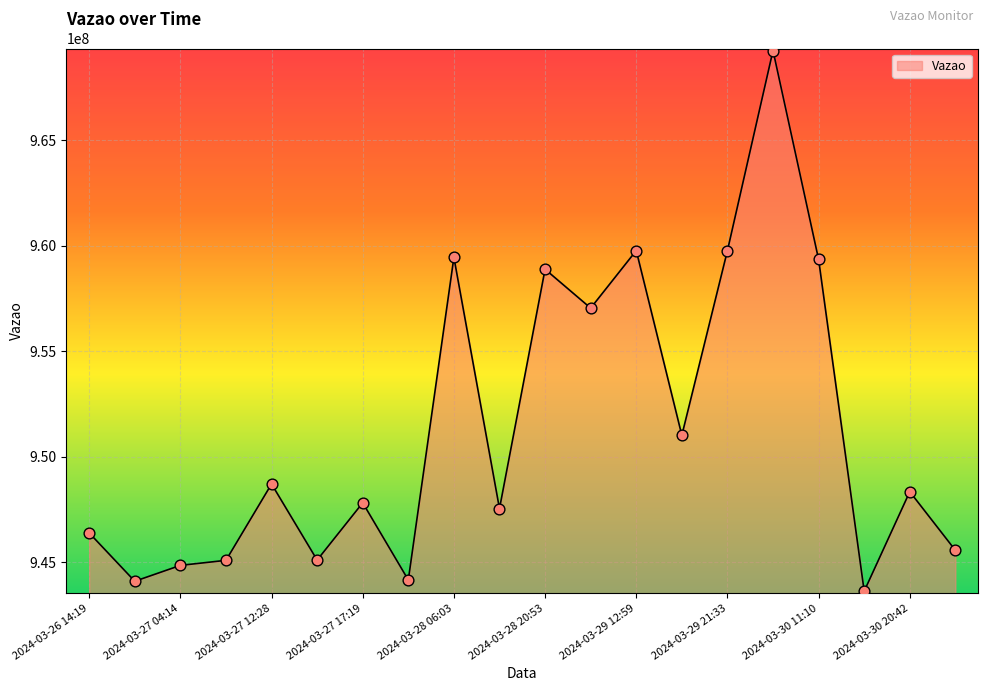

What is the difference between the maximum and minimum values?

25635563